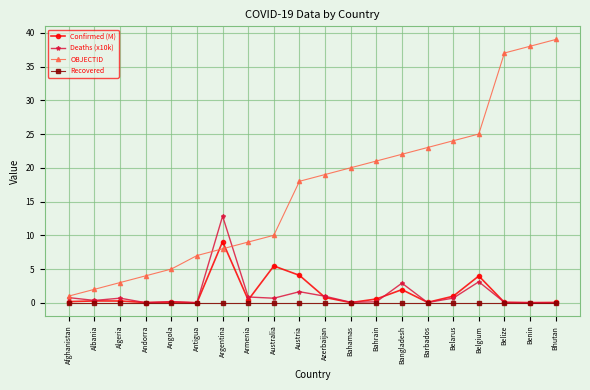

Between Angola and Bahamas, which series saw the biggest shift?

OBJECTID